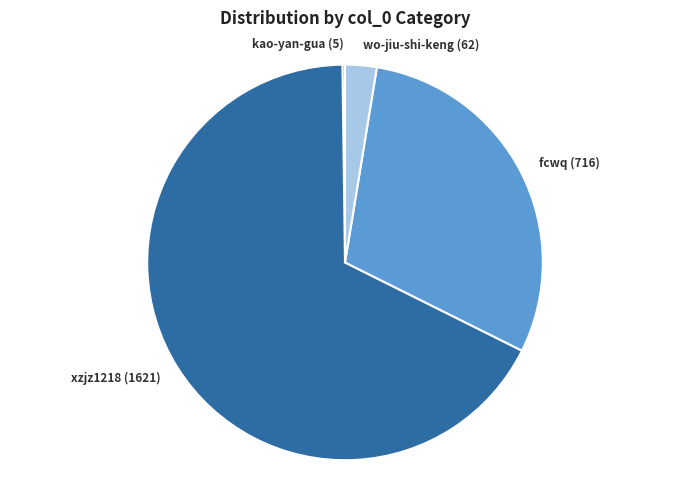

Do fcwq (716) and xzjz1218 (1621) together represent more than half of the pie?

Yes